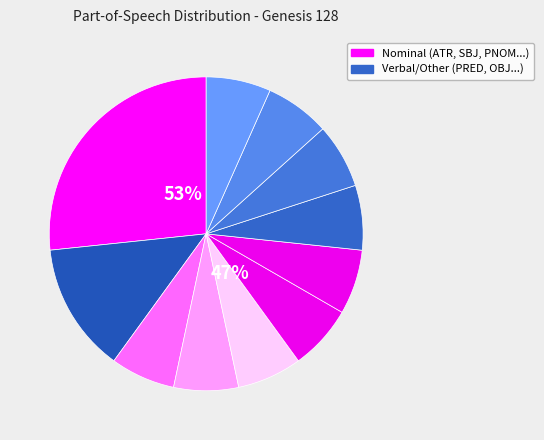

Does πρός represent more than half of the total?

No